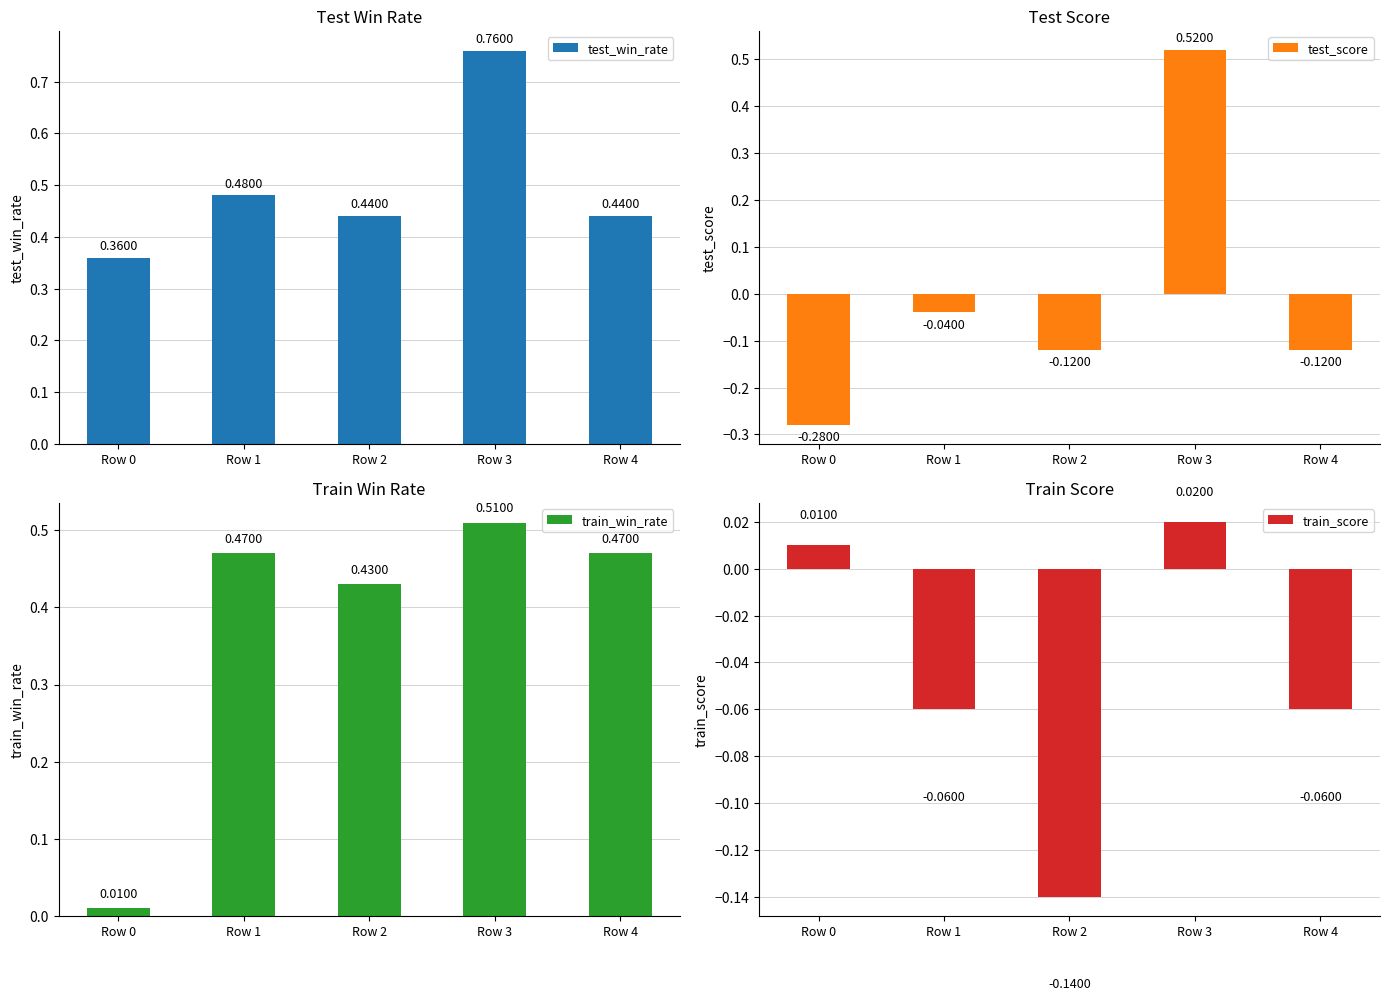

Where is train_score nearest to the value 0?

Row 0